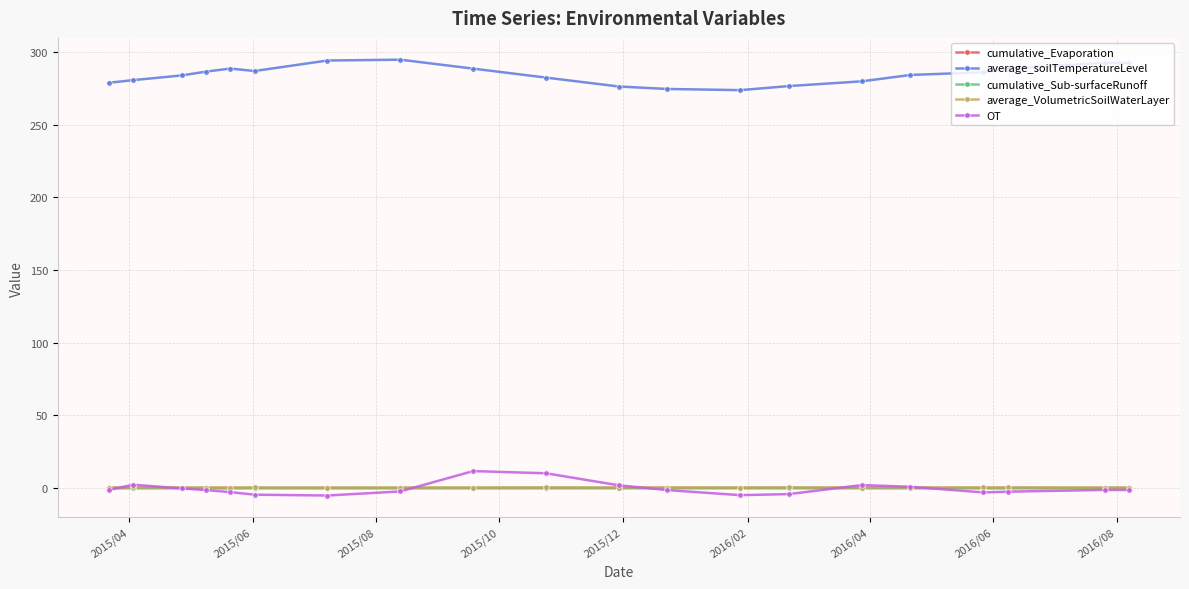

Is this an area chart (filled region under the line)?

No